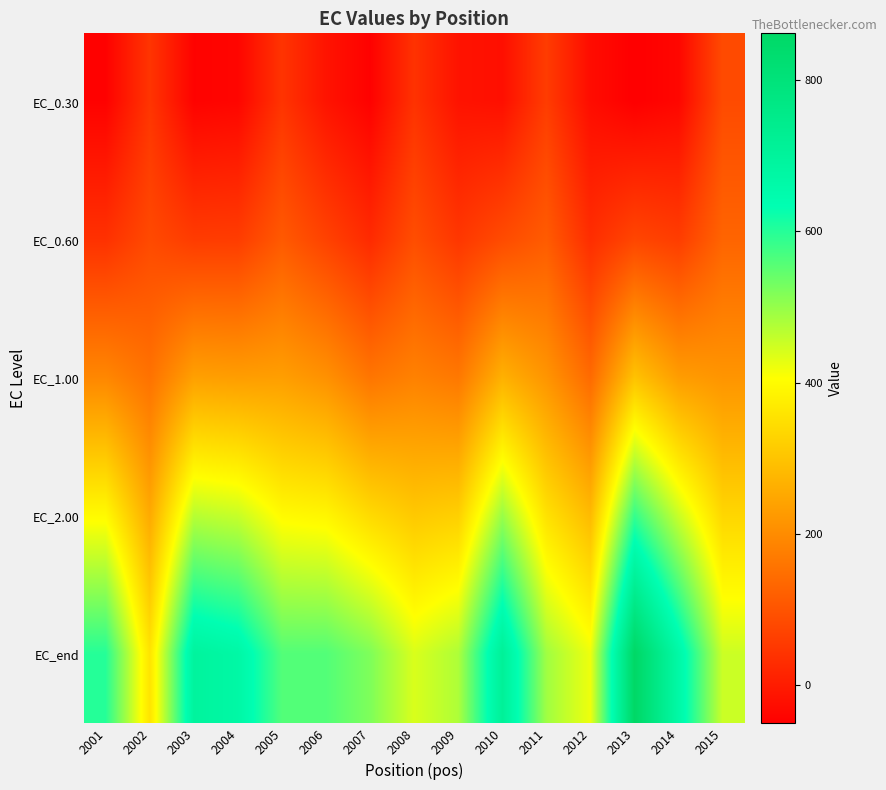

Which series has the largest range (max minus min)?

EC_end